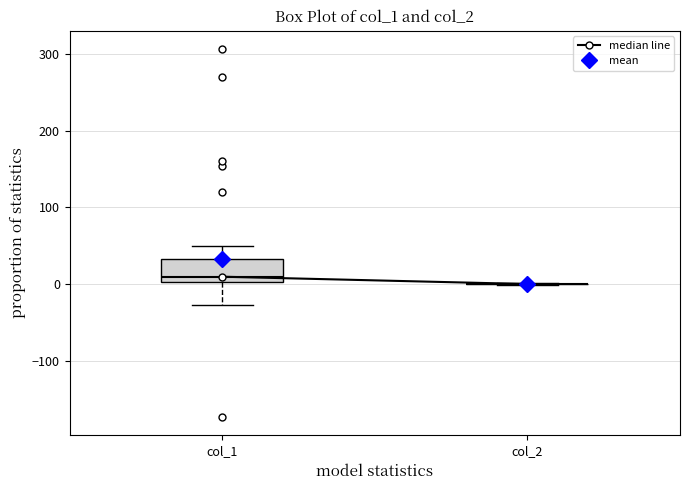

Which box is the tallest, from its lower edge to its upper edge?

col_1